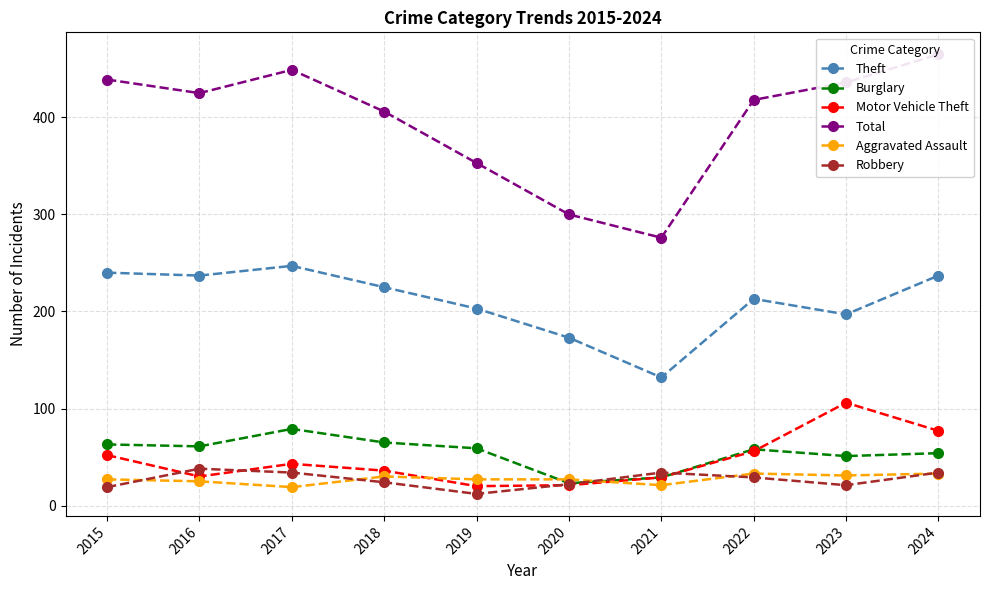

At which category does the chart reach its peak across all series?

2024